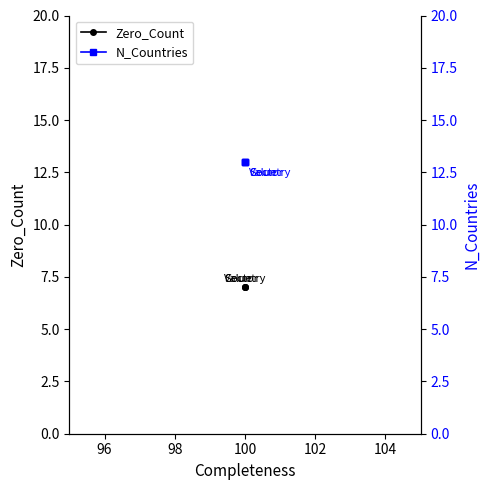

Does the chart display data point markers on the line(s)?

Yes